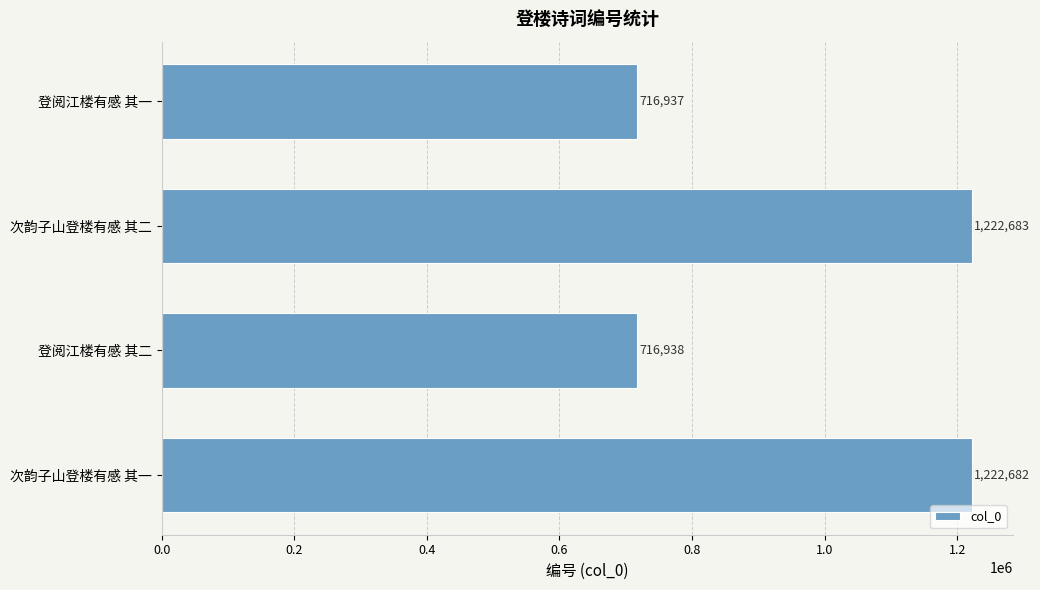

What is the sum of all values?

3879240